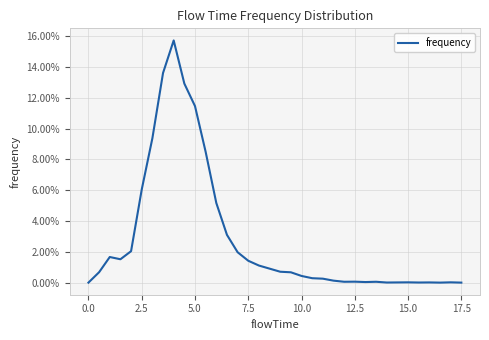

Does the chart display data point markers on the line(s)?

No